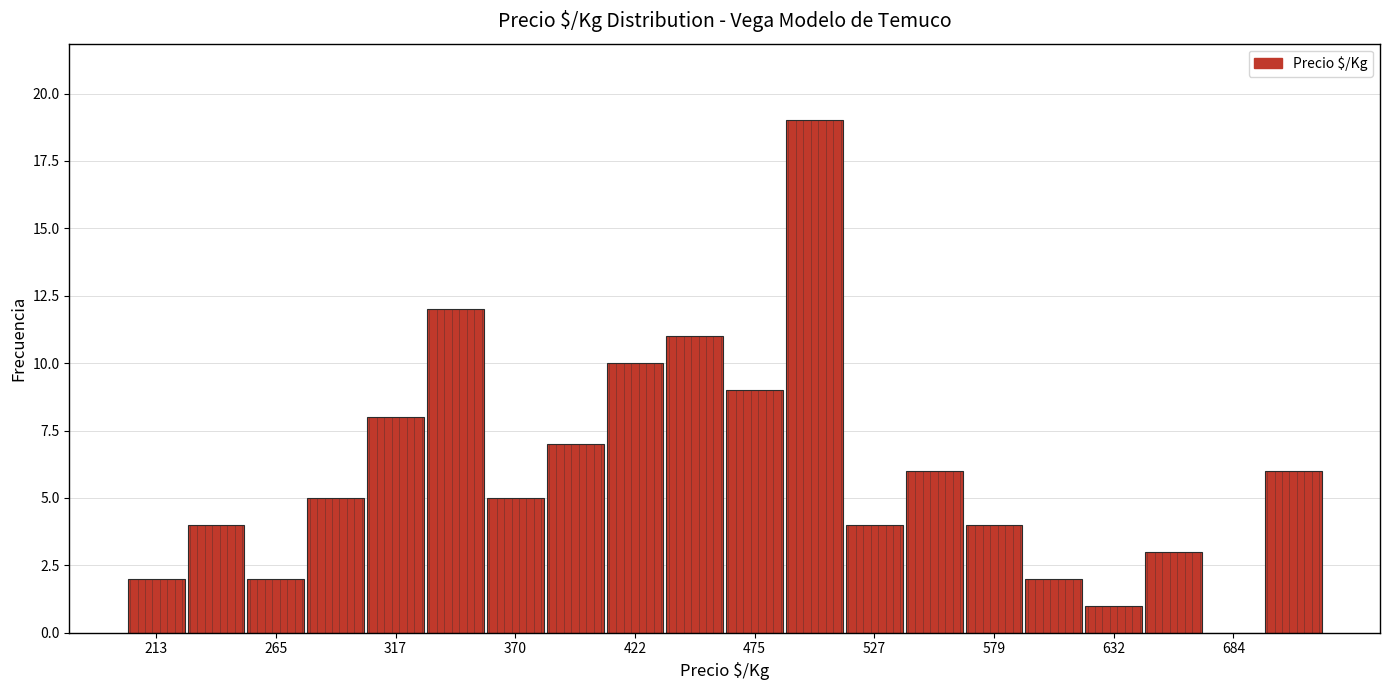

Around what value on the x-axis is the tallest bar? Give the approximate position of its centre, as read against the axis.

500